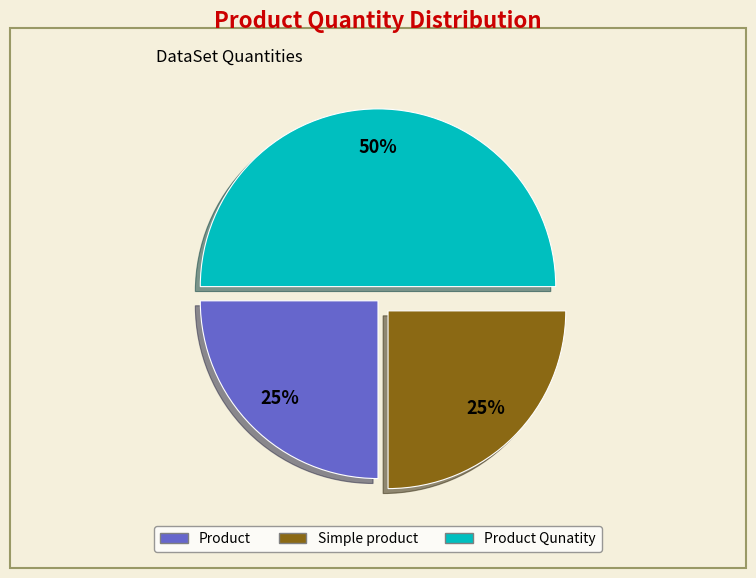

To the nearest percent, what is the difference between the largest and smallest slice percentages?

25%